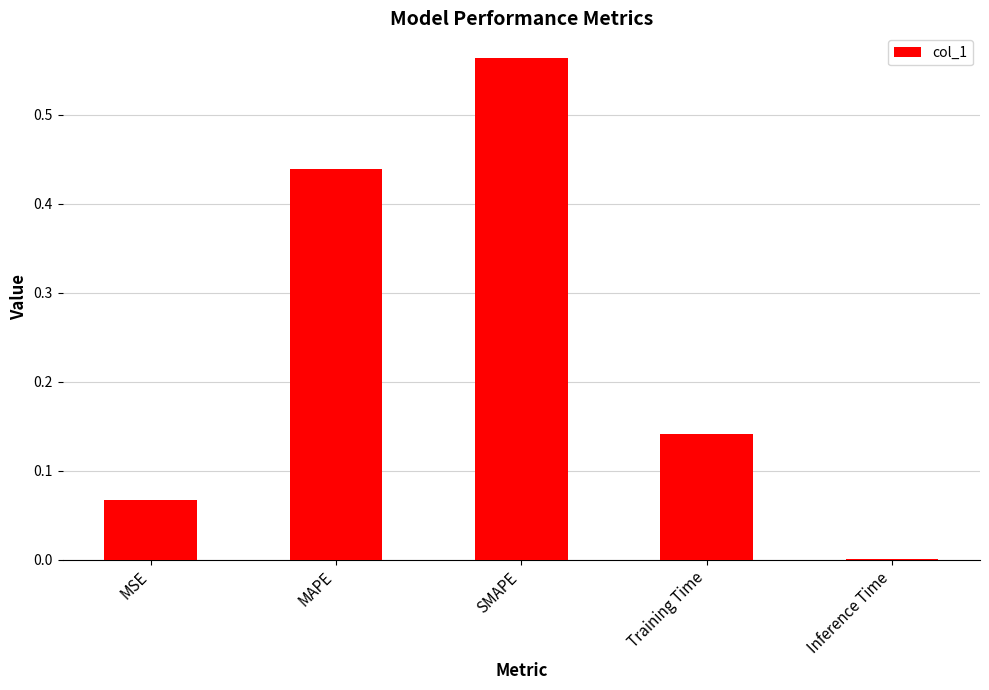

Between Training Time and MAPE, which is larger?

MAPE